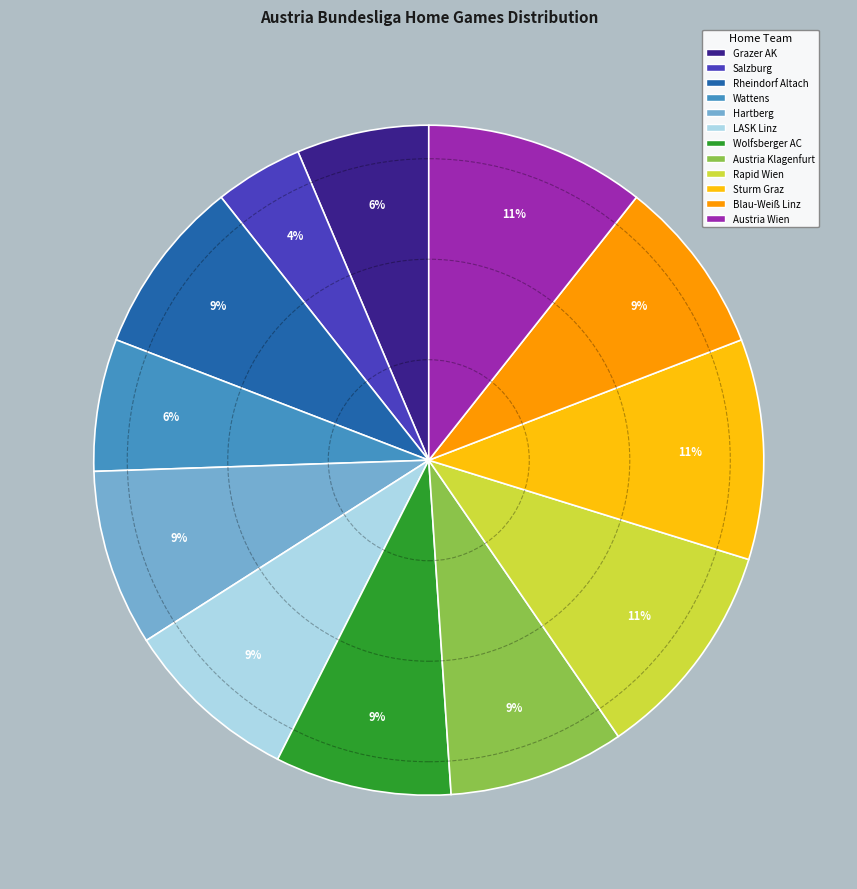

How many slices are in this pie chart?

12